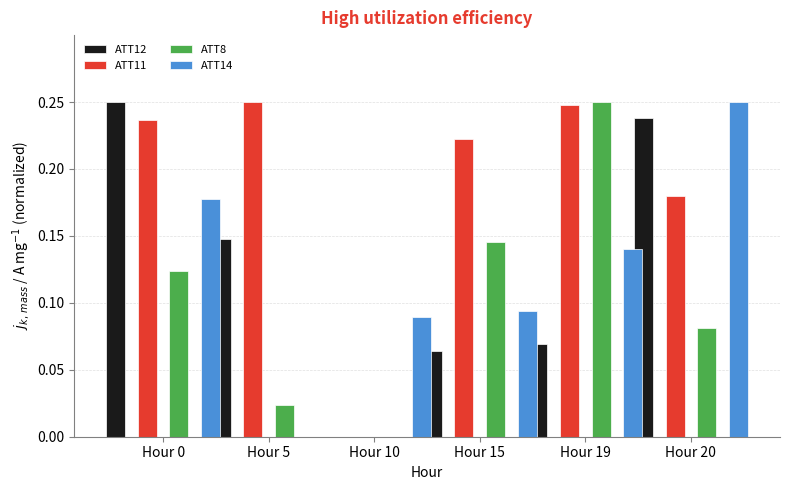

What are all the series names shown in the legend?

ATT12, ATT11, ATT8, ATT14